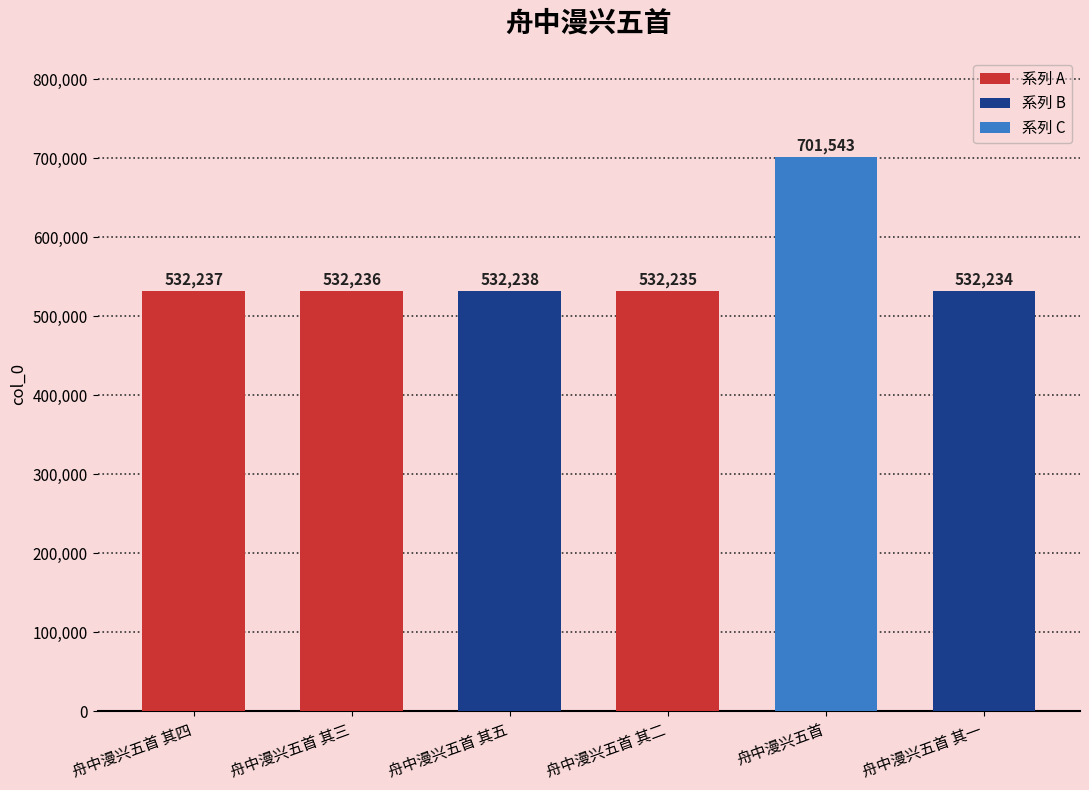

What is the difference between the maximum and minimum values?

169309